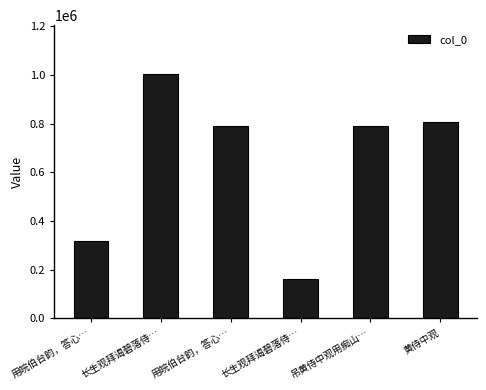

Which label corresponds to the largest value in the chart?

长生观拜谒碧落侍…